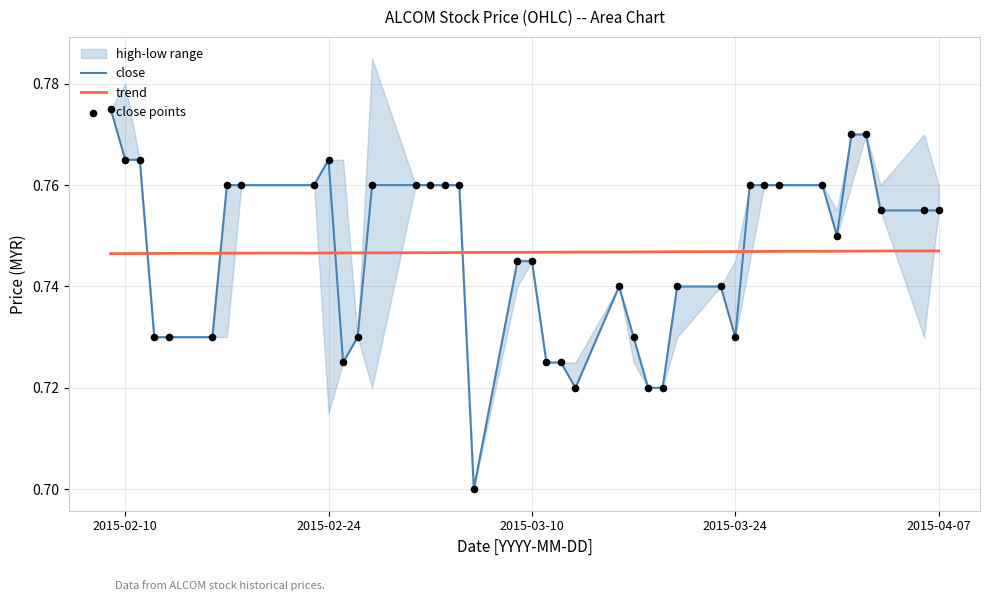

True or false: trend and close intersect in this chart.

True